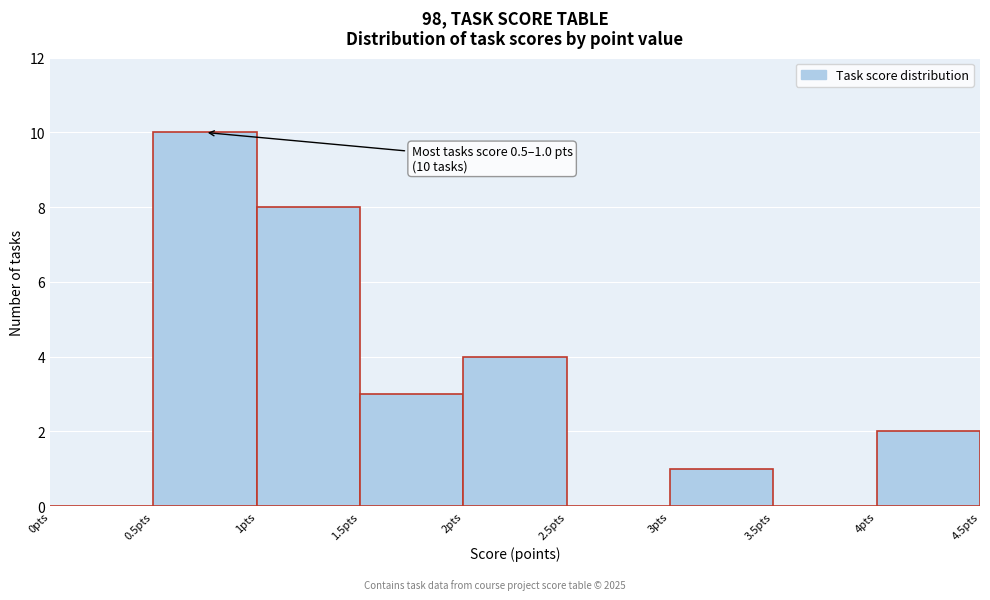

Over which range of the x-axis is the bar tallest?

0.5 to 1.0